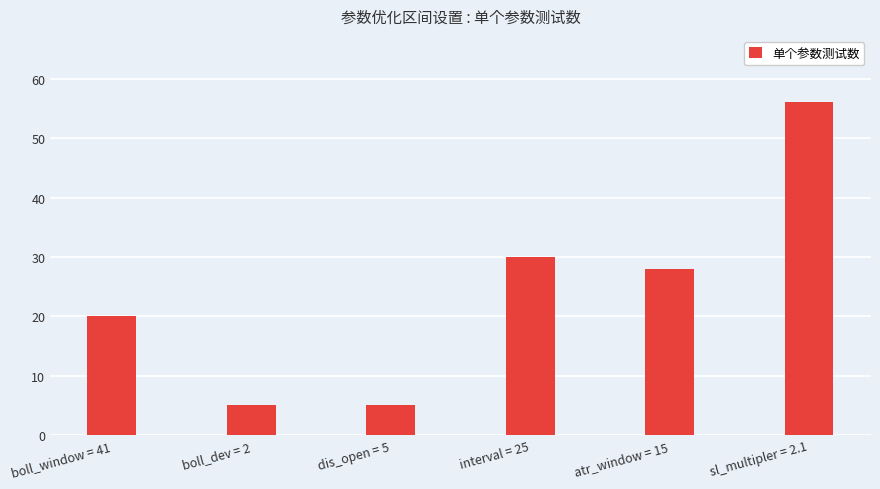

Reading left to right, transcribe all the data shown in this chart.

boll_window = 41=20	boll_dev = 2=5	dis_open = 5=5	interval = 25=30	atr_window = 15=28	sl_multipler = 2.1=56